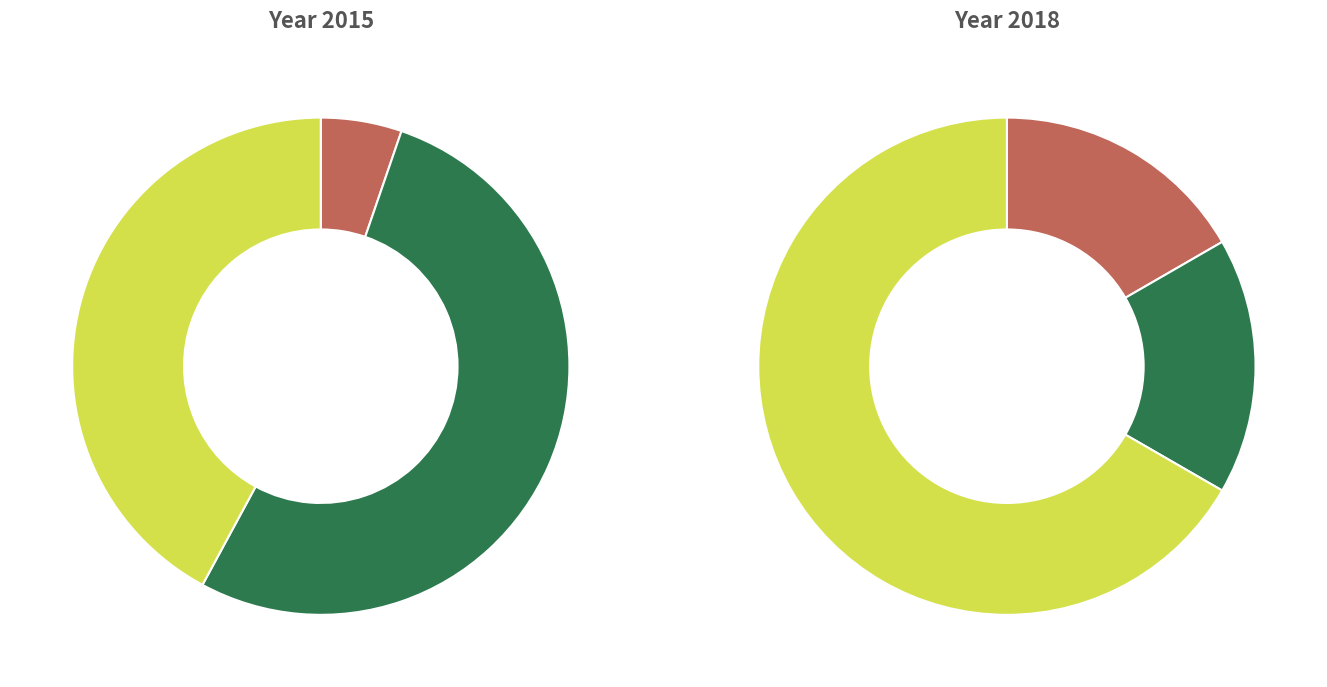

Which series has the widest spread of values?

2015